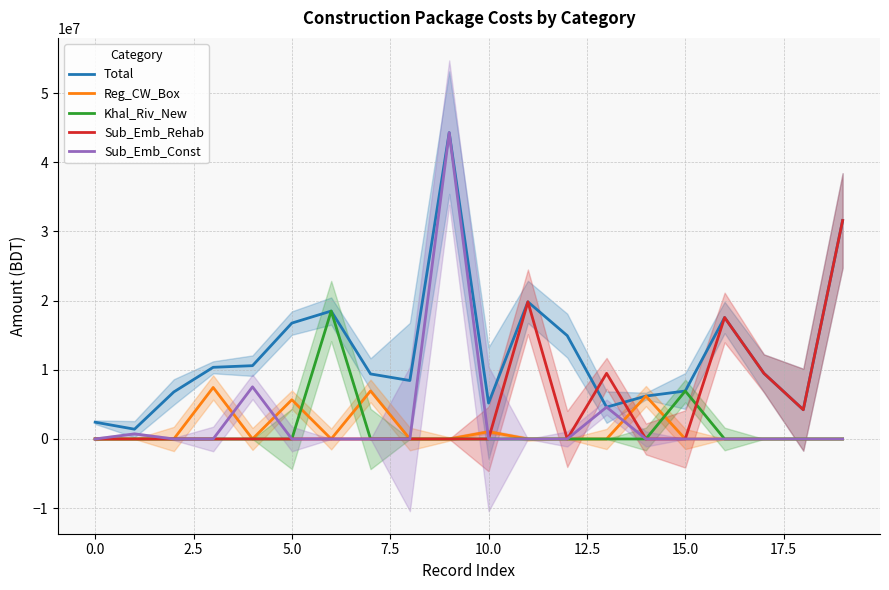

What is the difference between the maximum and minimum values in the Reg_CW_Box series?

7445559.1